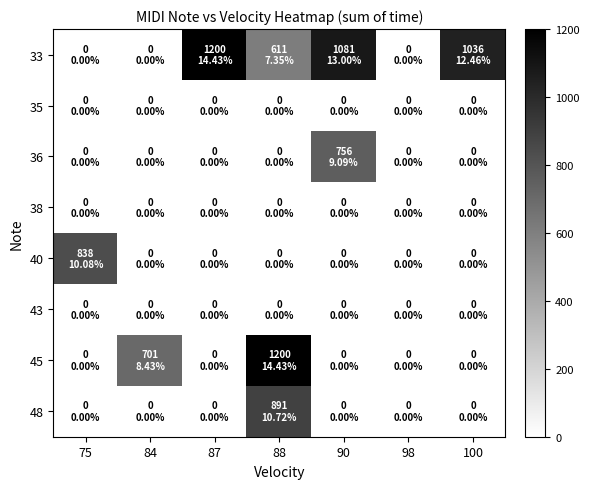

Reading left to right, what are all the values shown in this chart?

33: 75=0	84=0	87=1200	88=611	90=1081	98=0	100=1036
35: 75=0	84=0	87=0	88=0	90=0	98=0	100=0
36: 75=0	84=0	87=0	88=0	90=756	98=0	100=0
38: 75=0	84=0	87=0	88=0	90=0	98=0	100=0
40: 75=838	84=0	87=0	88=0	90=0	98=0	100=0
43: 75=0	84=0	87=0	88=0	90=0	98=0	100=0
45: 75=0	84=701	87=0	88=1200	90=0	98=0	100=0
48: 75=0	84=0	87=0	88=891	90=0	98=0	100=0